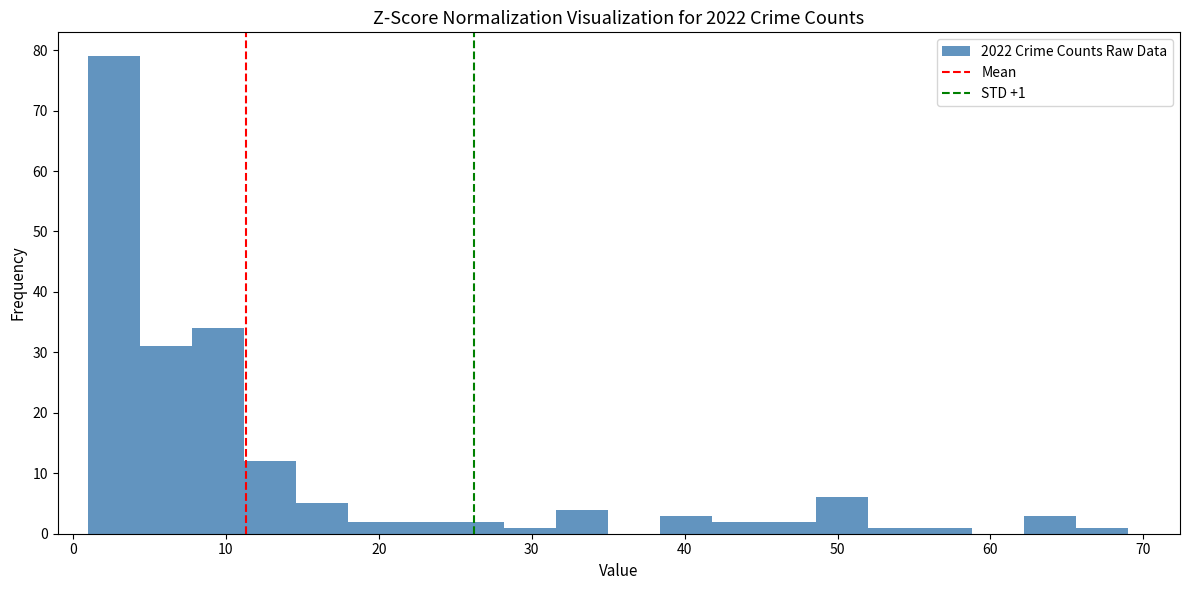

Read against the x-axis, roughly where is the centre of the tallest bar?

3